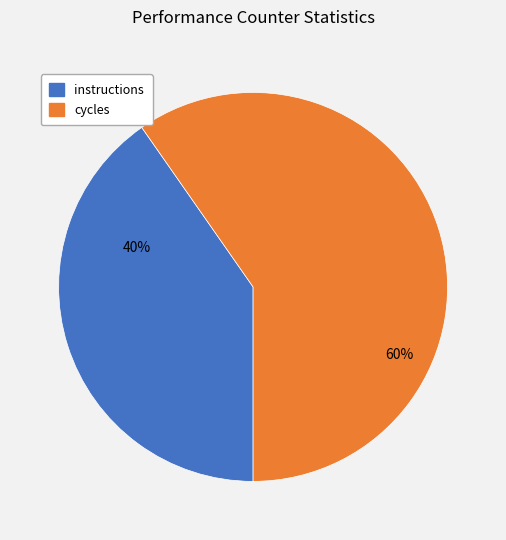

Does any single category account for the majority?

Yes